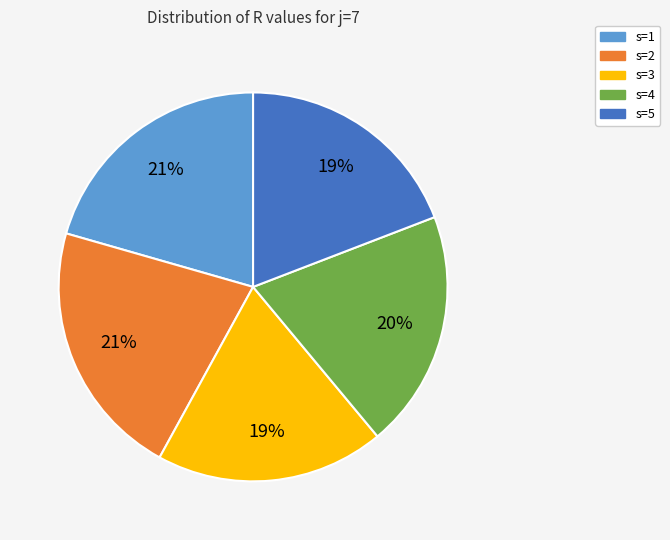

What is the ratio of the value at s=2 to the value at s=3?

1.1